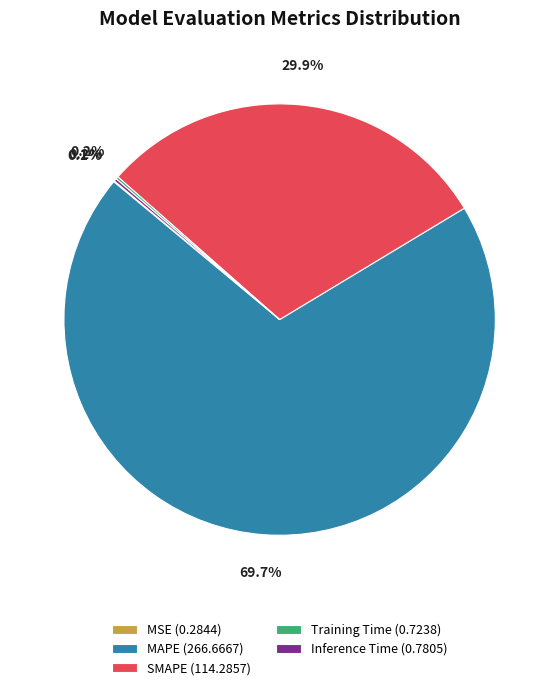

What is the majority slice?

MAPE